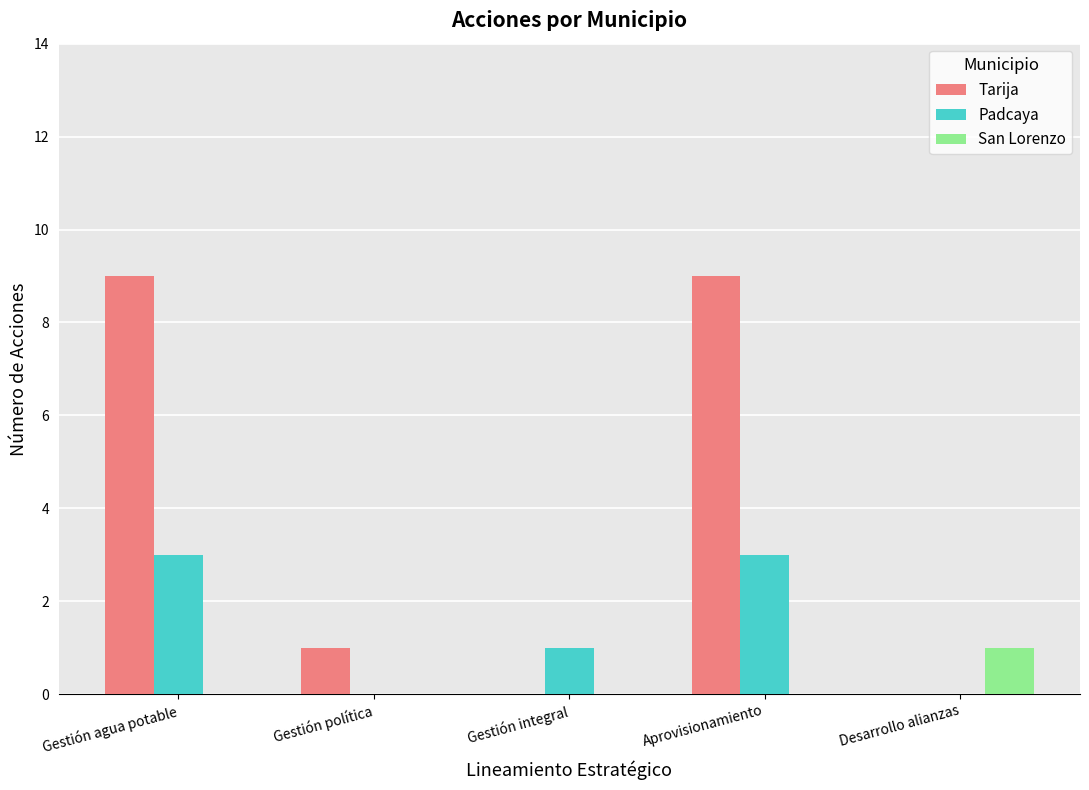

What is the maximum value shown in the chart?

9